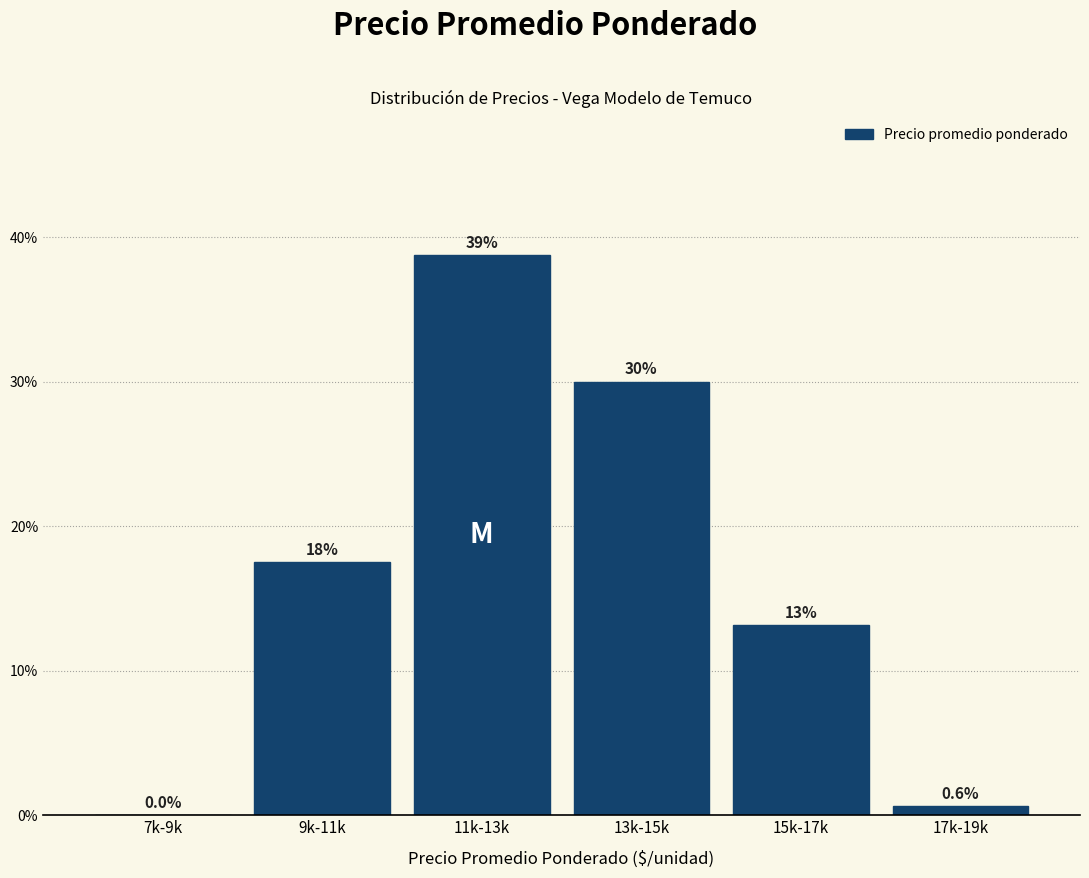

Reading left to right, transcribe all the data shown in this chart.

7k-9k=0.0	9k-11k=17.5	11k-13k=38.8	13k-15k=30.0	15k-17k=13.1	17k-19k=0.6